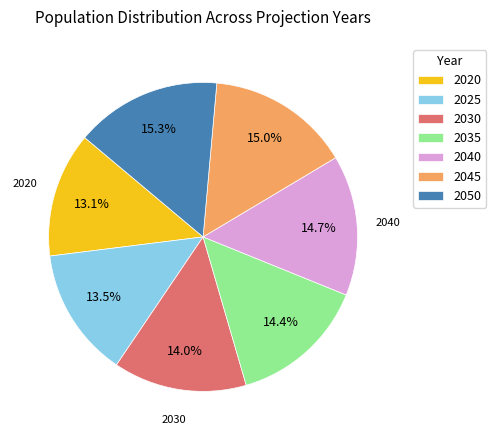

To the nearest percent, what portion does 2020 represent?

13%